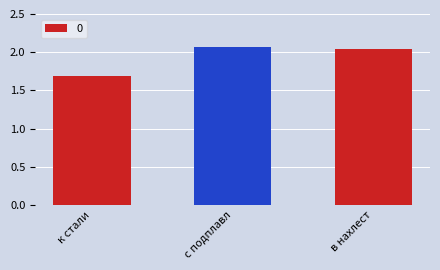

At which category does the chart reach its minimum across all series?

к стали